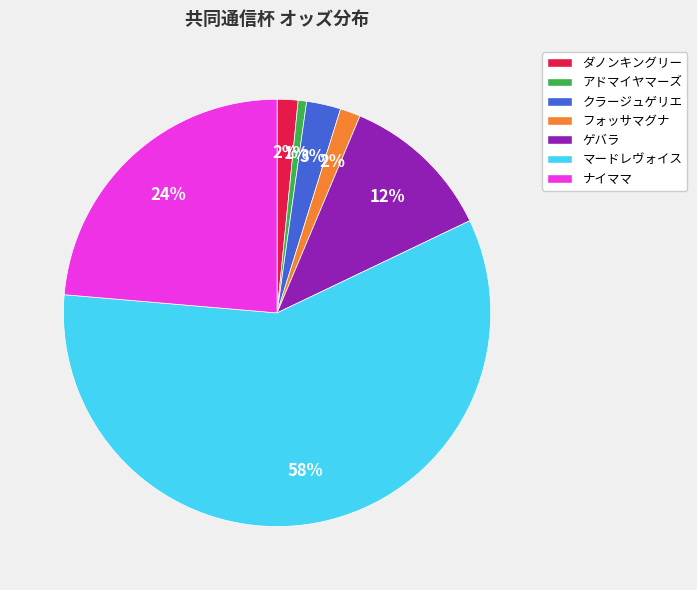

Between ナイママ and アドマイヤマーズ, which is larger?

ナイママ